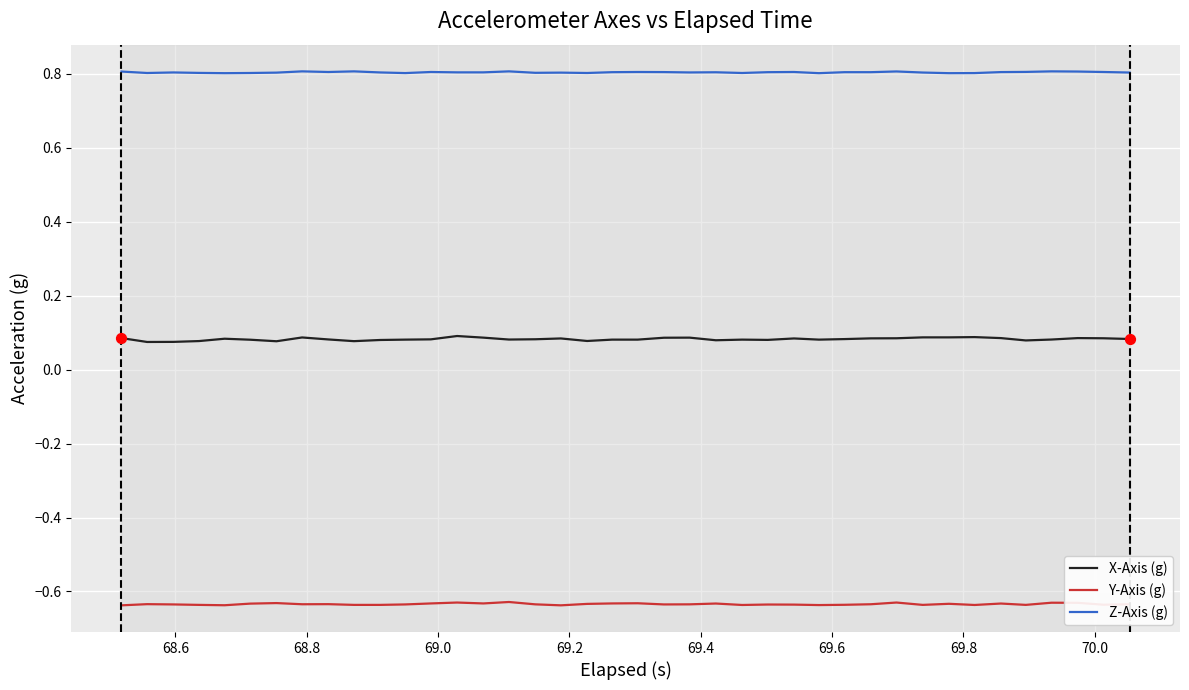

Which series has the largest range (max minus min)?

X-Axis (g)